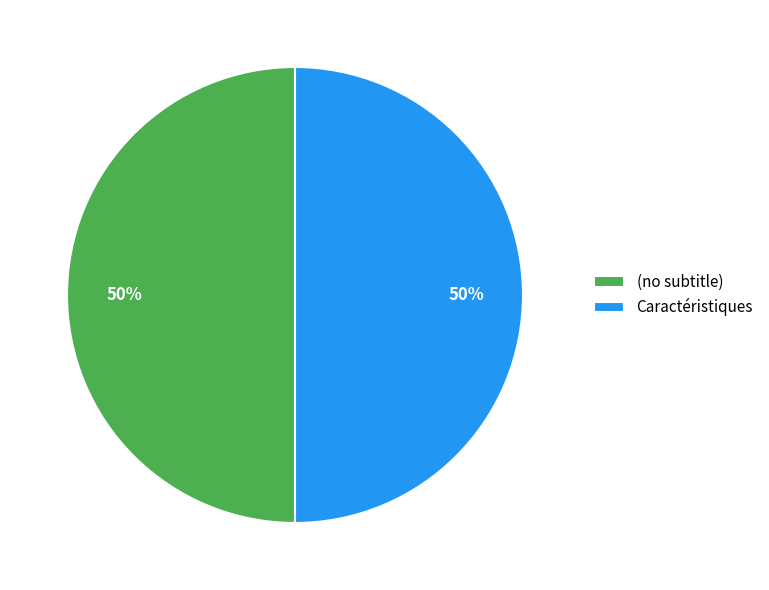

To the nearest percent, what percentage of the pie is (no subtitle)?

50%